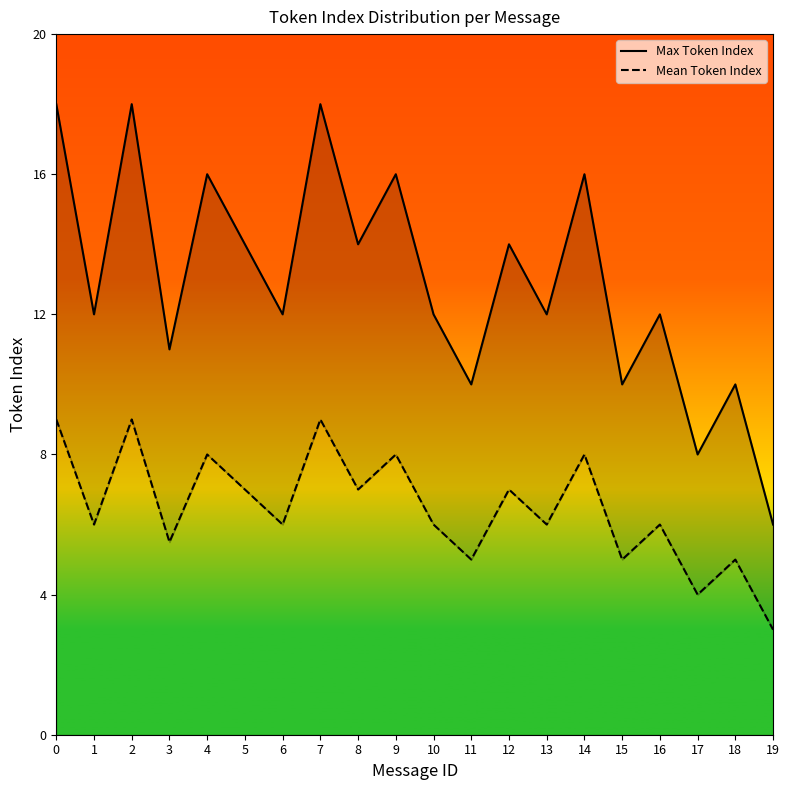

Which series has the widest spread of values?

Max Token Index